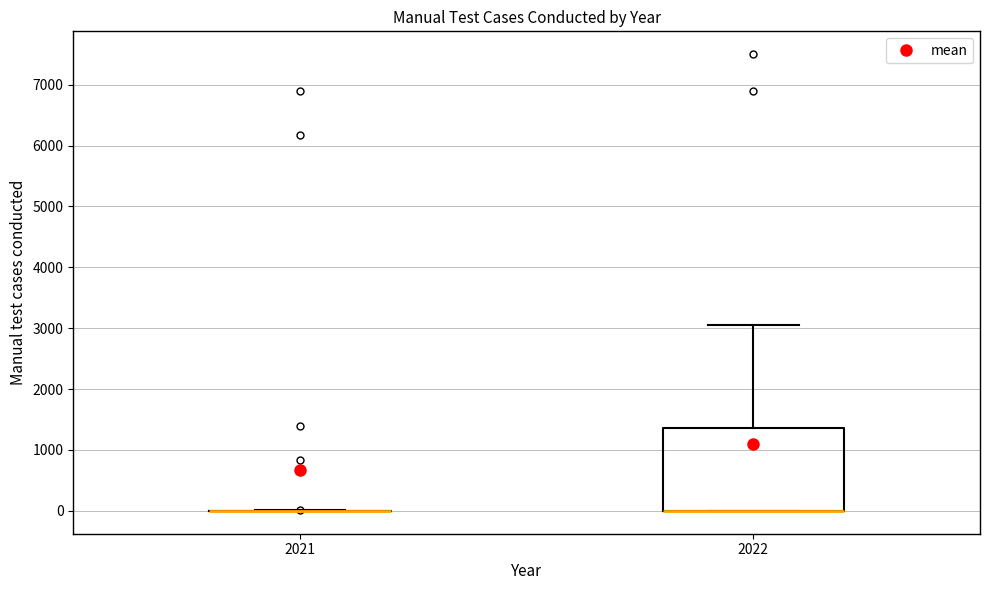

Reading left to right, read every box against the y-axis: the position of its median line, the range the box covers, and the ends of its whiskers. The values are not printed on the chart, so give them approximately, as read against the axis.

2021: box collapsed to a line at 0, whiskers 0 to 0
2022: median 0 (drawn on the box's lower edge), box 0 to 1400, whiskers 0 to 3100